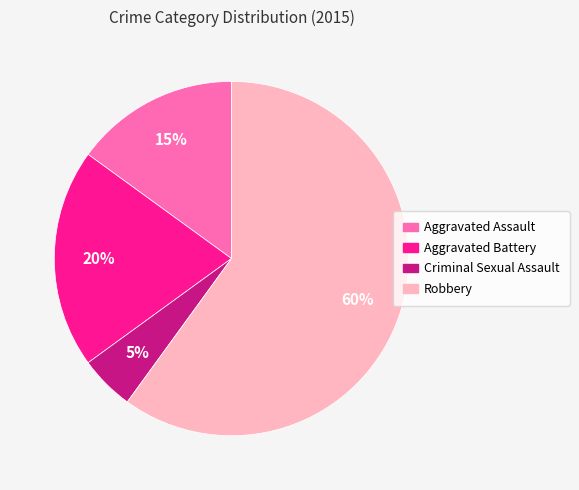

How many segments does this pie chart have?

4